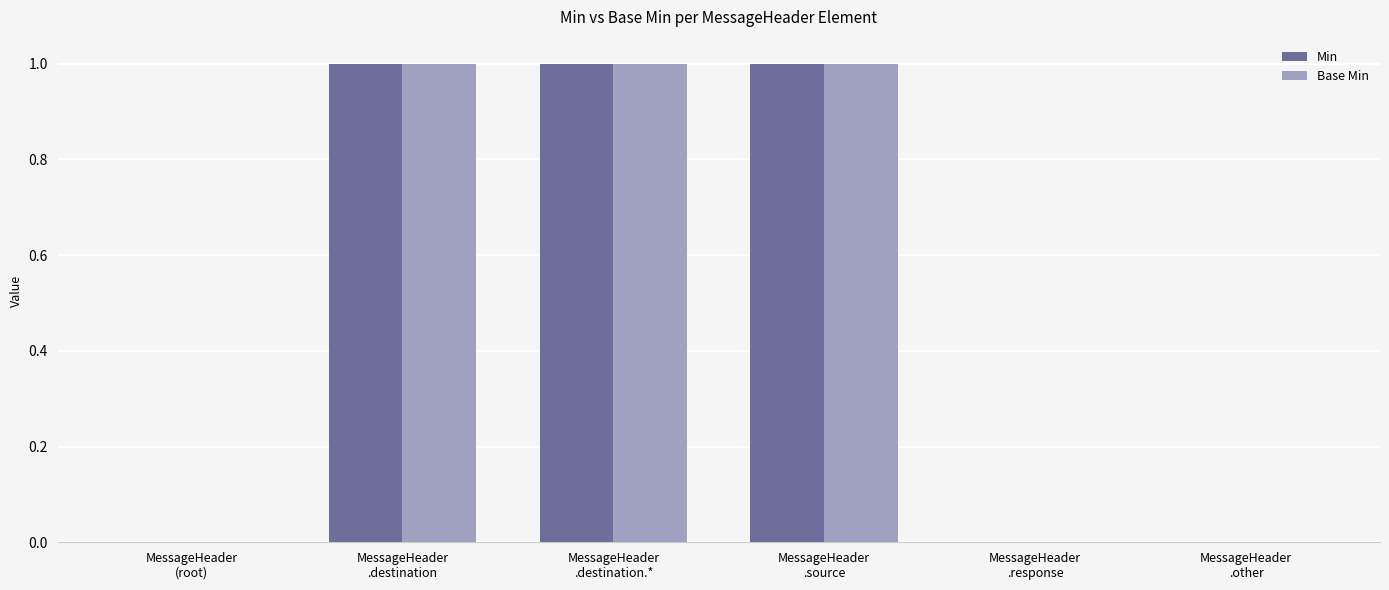

What is the sum of all Base Min values?

3